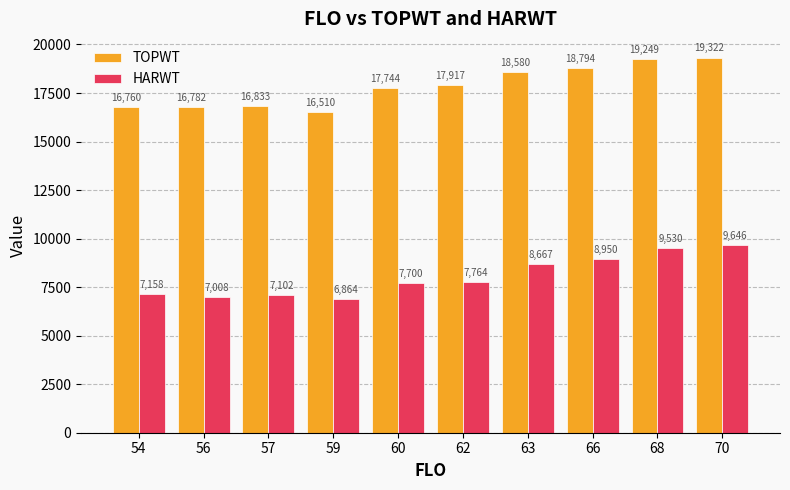

Between 54 and 68, which series saw the biggest shift?

TOPWT